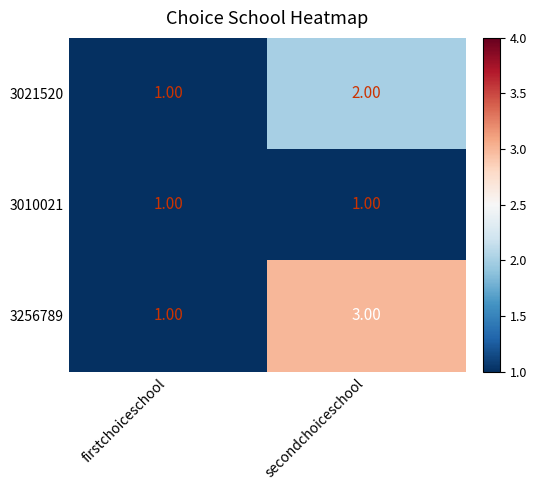

At which label is 3256789 closest to 2?

firstchoiceschool